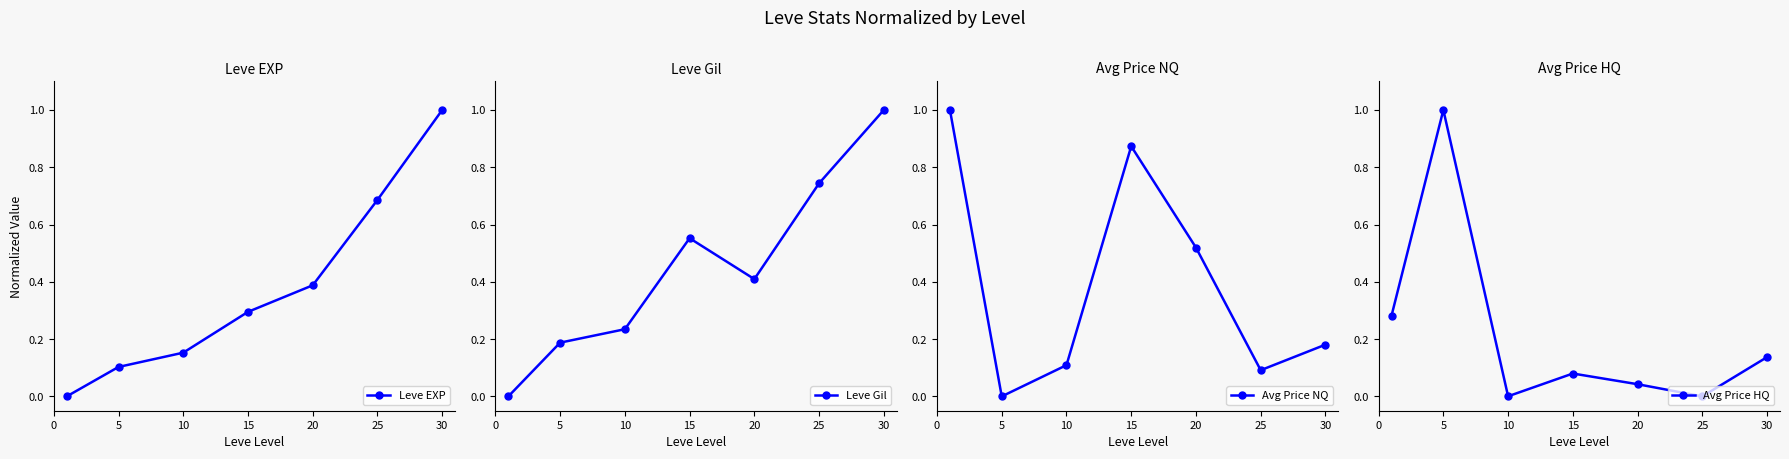

Which category has the highest value in the Leve EXP series?

30